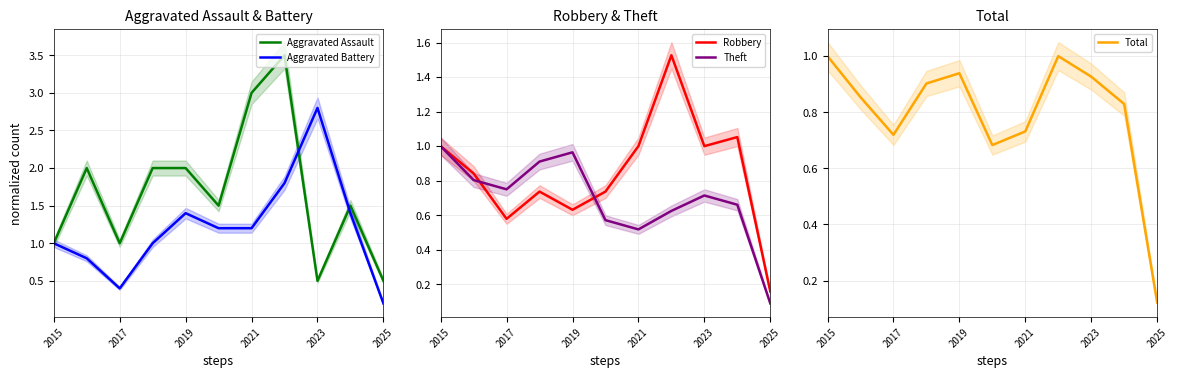

True or false: Aggravated Assault has a value of 0.2 at 2017.

False